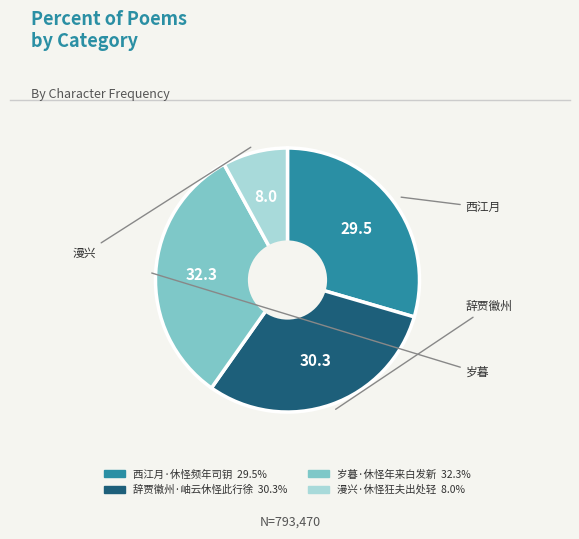

Which category has the biggest portion of the pie?

岁暮·休怪年来白发新